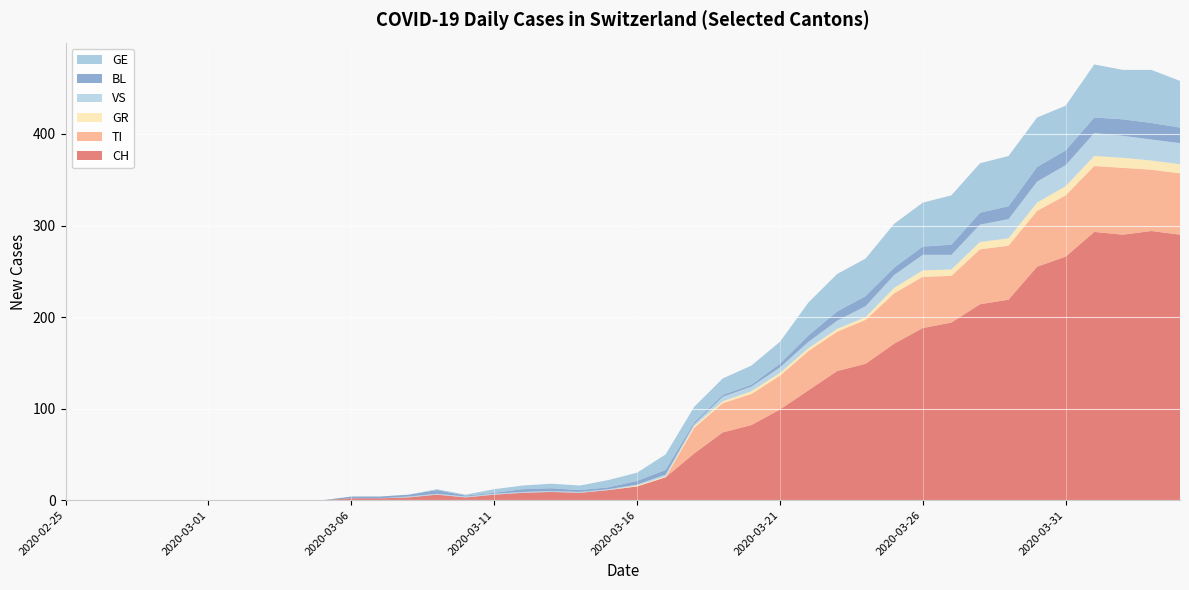

Reading right to left, what are all the values shown in this chart?

CH: 2020-04-04=290	2020-04-03=294	2020-04-02=290	2020-04-01=293	2020-03-31=266	2020-03-30=255	2020-03-29=219	2020-03-28=214	2020-03-27=194	2020-03-26=188	2020-03-25=171	2020-03-24=149	2020-03-23=141	2020-03-22=120	2020-03-21=99	2020-03-20=82	2020-03-19=74	2020-03-18=51	2020-03-17=25	2020-03-16=15	2020-03-15=11	2020-03-14=8	2020-03-13=9	2020-03-12=8	2020-03-11=6	2020-03-10=3	2020-03-09=6	2020-03-08=3	2020-03-07=2	2020-03-06=2	2020-03-05=0	2020-03-04=0	2020-03-03=0	2020-03-02=0	2020-03-01=0	2020-02-29=0	2020-02-28=0	2020-02-27=0	2020-02-26=0	2020-02-25=0
TI: 2020-04-04=67	2020-04-03=67	2020-04-02=73	2020-04-01=72	2020-03-31=67	2020-03-30=61	2020-03-29=59	2020-03-28=60	2020-03-27=51	2020-03-26=56	2020-03-25=55	2020-03-24=48	2020-03-23=43	2020-03-22=43	2020-03-21=37	2020-03-20=34	2020-03-19=32	2020-03-18=28	2020-03-17=0	2020-03-16=0	2020-03-15=0	2020-03-14=0	2020-03-13=0	2020-03-12=0	2020-03-11=0	2020-03-10=0	2020-03-09=0	2020-03-08=0	2020-03-07=0	2020-03-06=0	2020-03-05=0	2020-03-04=0	2020-03-03=0	2020-03-02=0	2020-03-01=0	2020-02-29=0	2020-02-28=0	2020-02-27=0	2020-02-26=0	2020-02-25=0
GR: 2020-04-04=10	2020-04-03=10	2020-04-02=11	2020-04-01=11	2020-03-31=10	2020-03-30=9	2020-03-29=8	2020-03-28=8	2020-03-27=7	2020-03-26=7	2020-03-25=6	2020-03-24=3	2020-03-23=3	2020-03-22=3	2020-03-21=3	2020-03-20=3	2020-03-19=2	2020-03-18=2	2020-03-17=1	2020-03-16=1	2020-03-15=0	2020-03-14=0	2020-03-13=0	2020-03-12=0	2020-03-11=0	2020-03-10=0	2020-03-09=0	2020-03-08=0	2020-03-07=0	2020-03-06=0	2020-03-05=0	2020-03-04=0	2020-03-03=0	2020-03-02=0	2020-03-01=0	2020-02-29=0	2020-02-28=0	2020-02-27=0	2020-02-26=0	2020-02-25=0
VS: 2020-04-04=23	2020-04-03=23	2020-04-02=24	2020-04-01=25	2020-03-31=23	2020-03-30=23	2020-03-29=21	2020-03-28=19	2020-03-27=16	2020-03-26=17	2020-03-25=14	2020-03-24=12	2020-03-23=9	2020-03-22=7	2020-03-21=6	2020-03-20=5	2020-03-19=5	2020-03-18=2	2020-03-17=2	2020-03-16=1	2020-03-15=1	2020-03-14=1	2020-03-13=1	2020-03-12=1	2020-03-11=1	2020-03-10=1	2020-03-09=1	2020-03-08=1	2020-03-07=0	2020-03-06=0	2020-03-05=0	2020-03-04=0	2020-03-03=0	2020-03-02=0	2020-03-01=0	2020-02-29=0	2020-02-28=0	2020-02-27=0	2020-02-26=0	2020-02-25=0
BL: 2020-04-04=17	2020-04-03=18	2020-04-02=18	2020-04-01=17	2020-03-31=16	2020-03-30=16	2020-03-29=14	2020-03-28=13	2020-03-27=11	2020-03-26=9	2020-03-25=8	2020-03-24=11	2020-03-23=10	2020-03-22=7	2020-03-21=4	2020-03-20=2	2020-03-19=2	2020-03-18=2	2020-03-17=5	2020-03-16=4	2020-03-15=2	2020-03-14=2	2020-03-13=3	2020-03-12=3	2020-03-11=1	2020-03-10=1	2020-03-09=4	2020-03-08=2	2020-03-07=2	2020-03-06=2	2020-03-05=0	2020-03-04=0	2020-03-03=0	2020-03-02=0	2020-03-01=0	2020-02-29=0	2020-02-28=0	2020-02-27=0	2020-02-26=0	2020-02-25=0
GE: 2020-04-04=51	2020-04-03=58	2020-04-02=54	2020-04-01=58	2020-03-31=49	2020-03-30=54	2020-03-29=55	2020-03-28=54	2020-03-27=54	2020-03-26=48	2020-03-25=48	2020-03-24=41	2020-03-23=41	2020-03-22=36	2020-03-21=24	2020-03-20=21	2020-03-19=18	2020-03-18=17	2020-03-17=17	2020-03-16=9	2020-03-15=8	2020-03-14=5	2020-03-13=5	2020-03-12=4	2020-03-11=4	2020-03-10=1	2020-03-09=1	2020-03-08=0	2020-03-07=0	2020-03-06=0	2020-03-05=0	2020-03-04=0	2020-03-03=0	2020-03-02=0	2020-03-01=0	2020-02-29=0	2020-02-28=0	2020-02-27=0	2020-02-26=0	2020-02-25=0